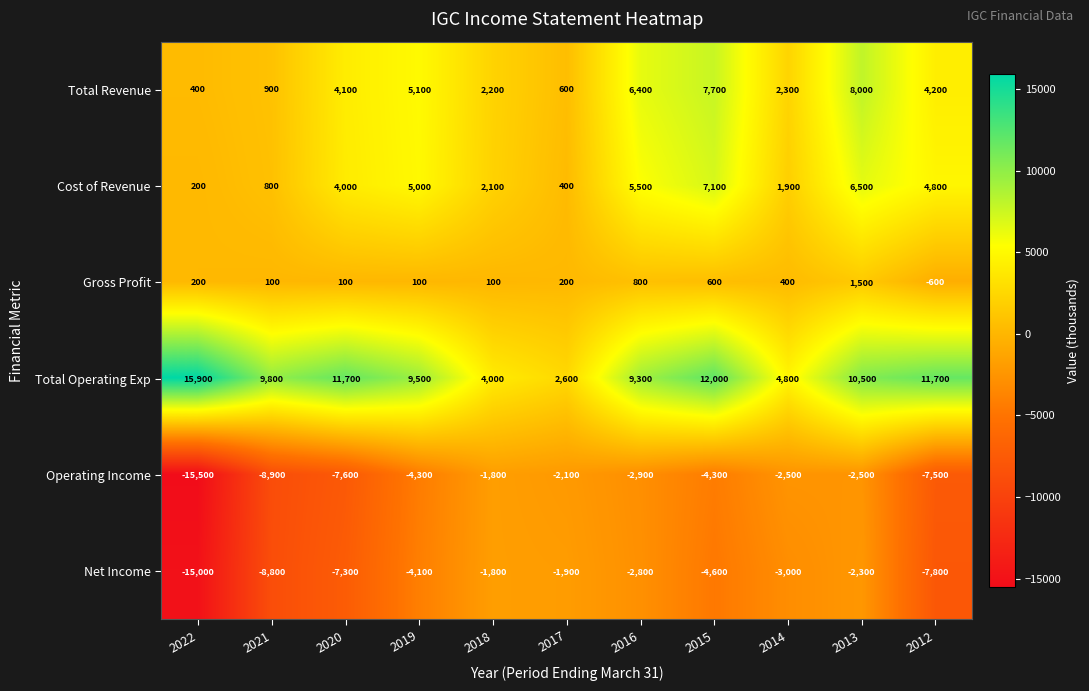

Which label corresponds to the largest value in the chart?

2022